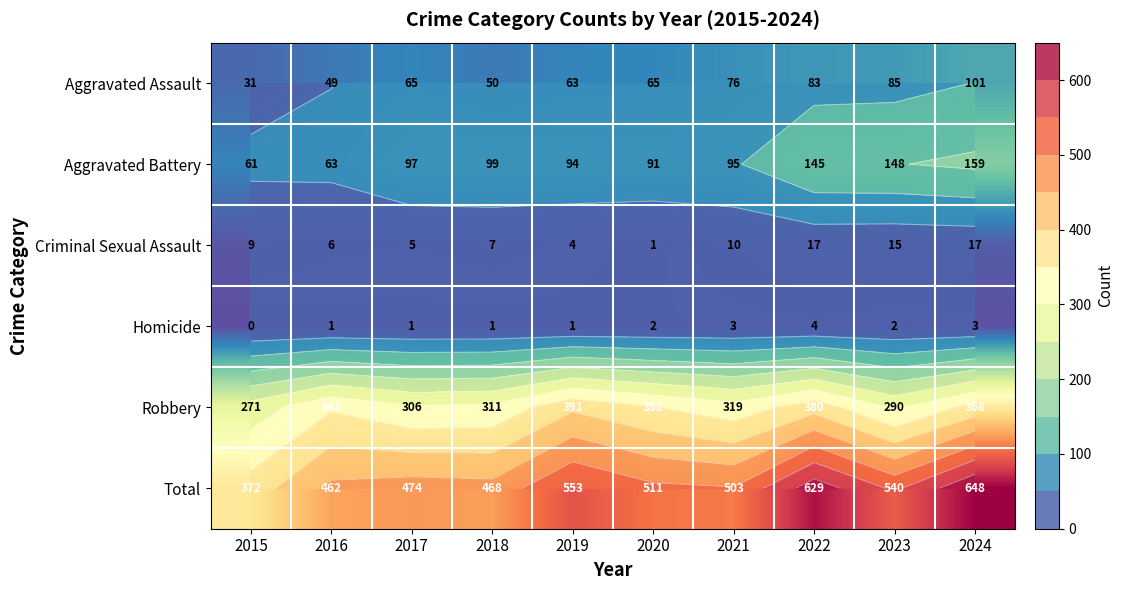

Which has a higher value, 2024 or 2017?

2024